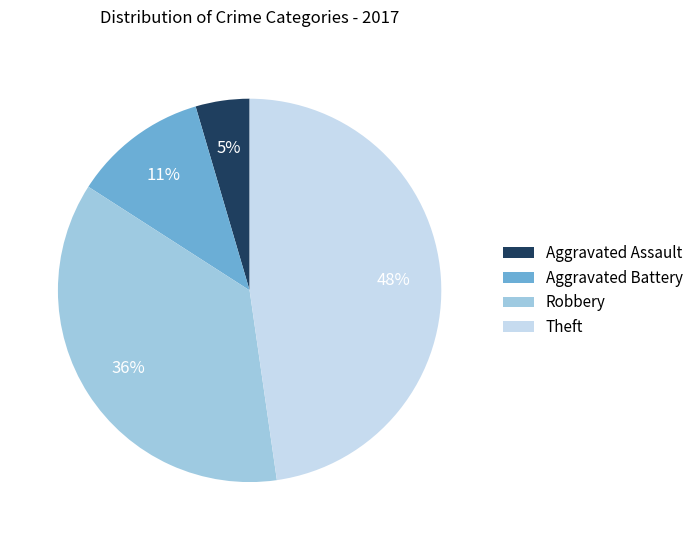

Which category has the smallest portion of the pie?

Aggravated Assault